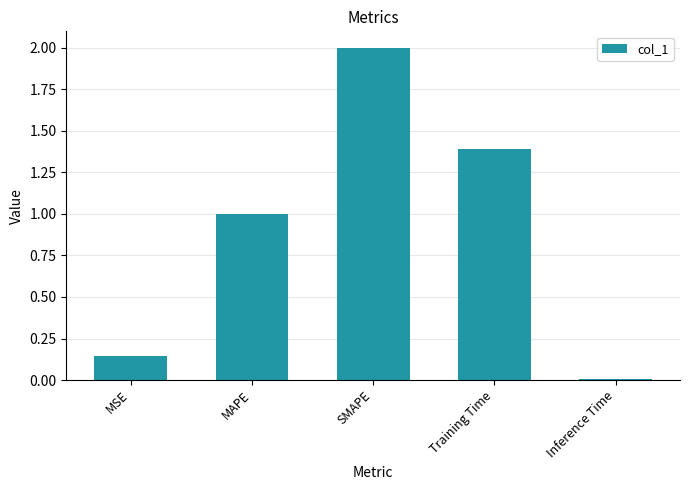

What position from the right is SMAPE?

3